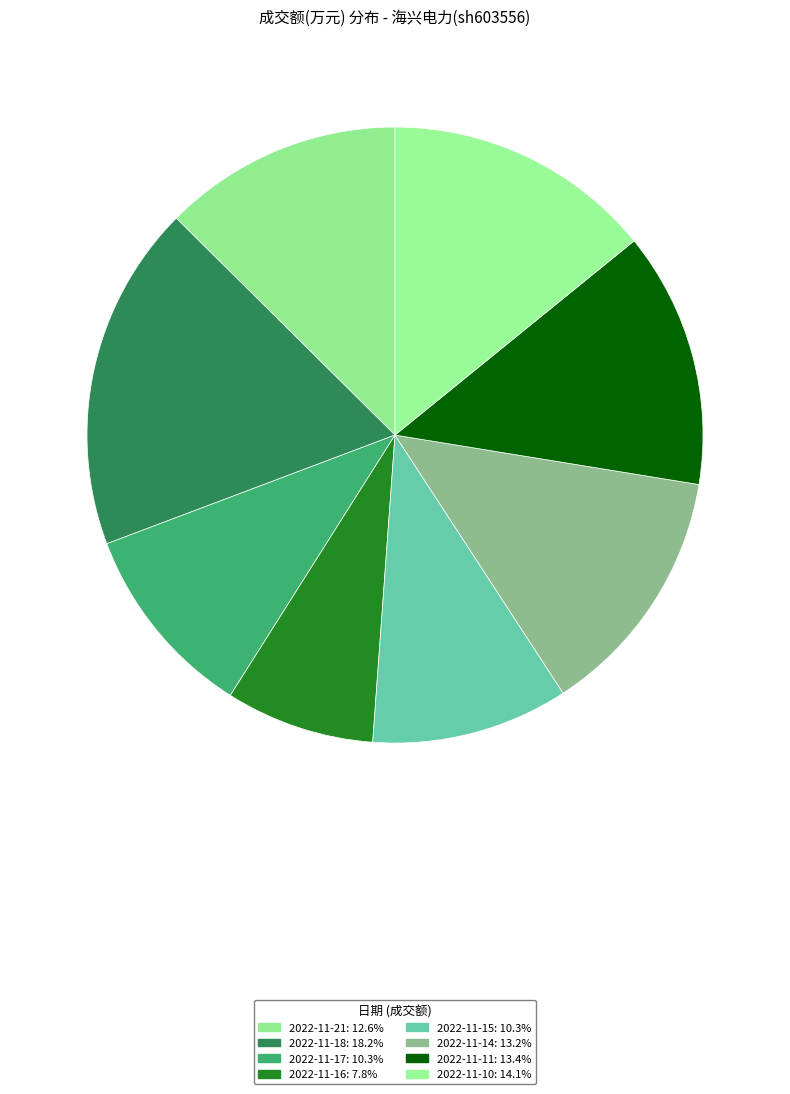

True or false: 2022-11-21 accounts for 19% of the total.

False